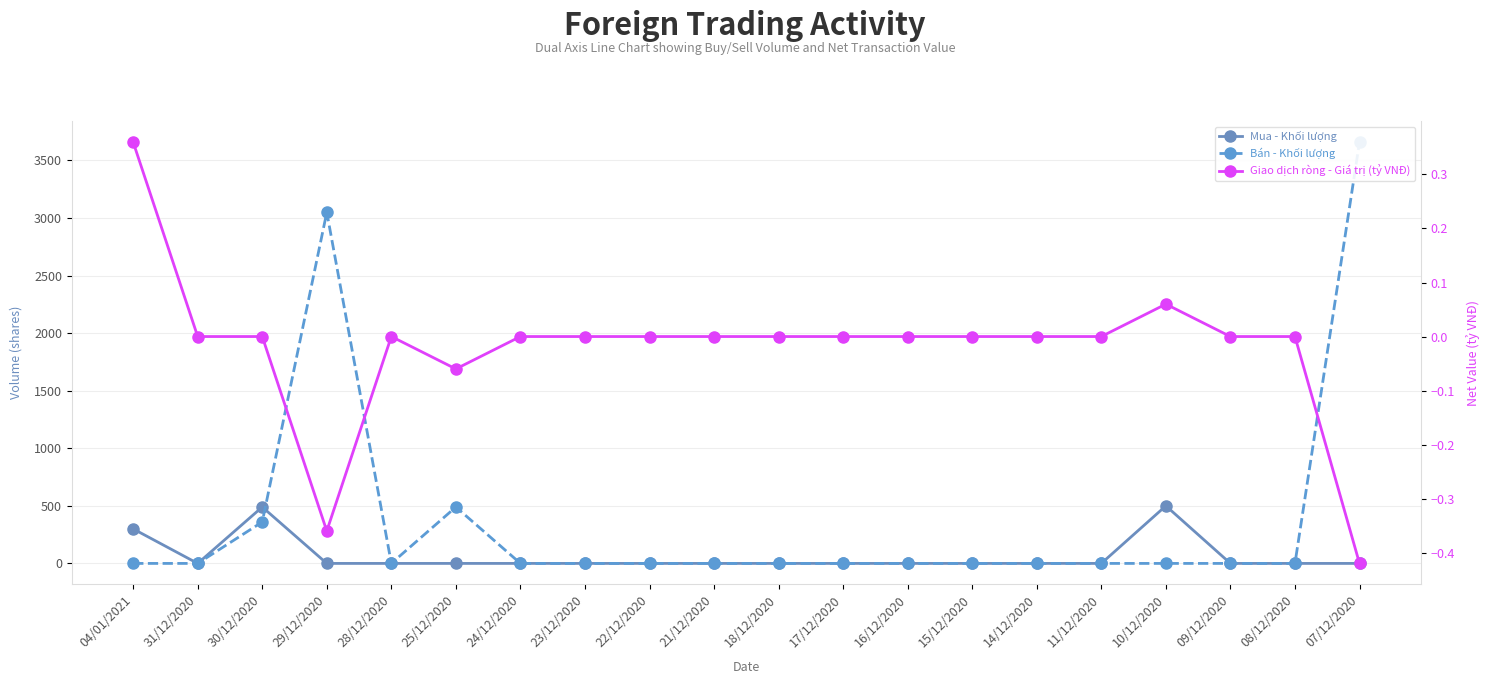

At which label is Giao dịch ròng - Giá trị (tỷ VNĐ) closest to 0?

31/12/2020